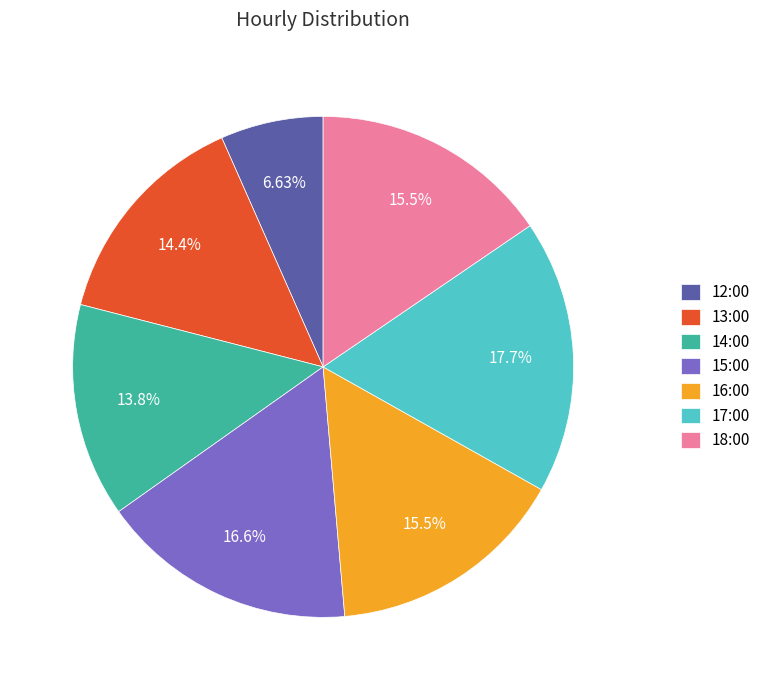

Count the number of slices in the pie.

7